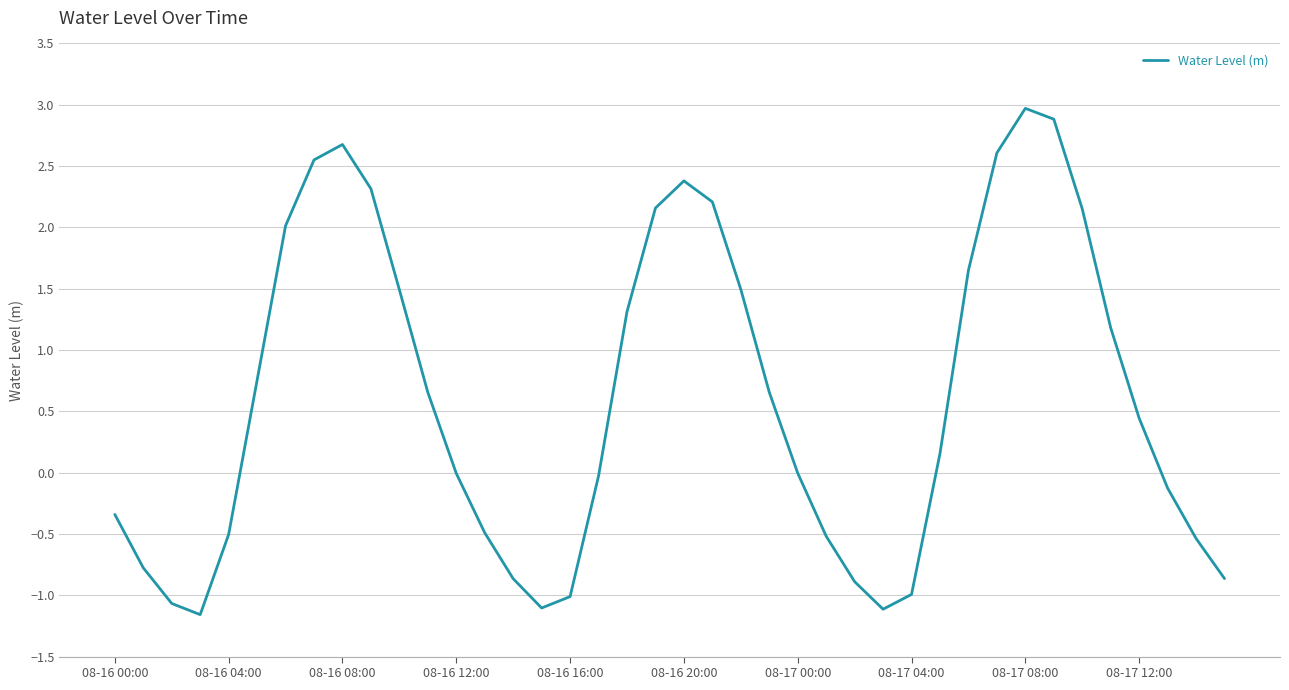

What is the difference between the maximum and minimum values?

4.1